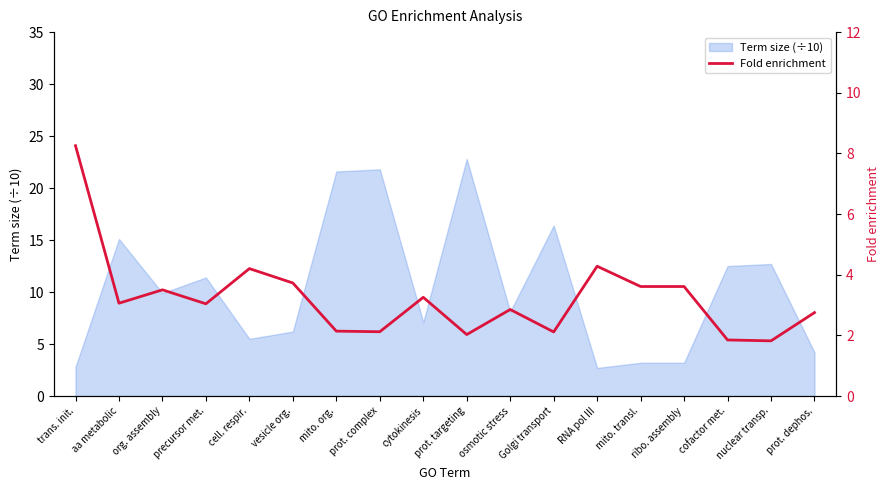

The value at nuclear transp. is 1.0. True or false?

False